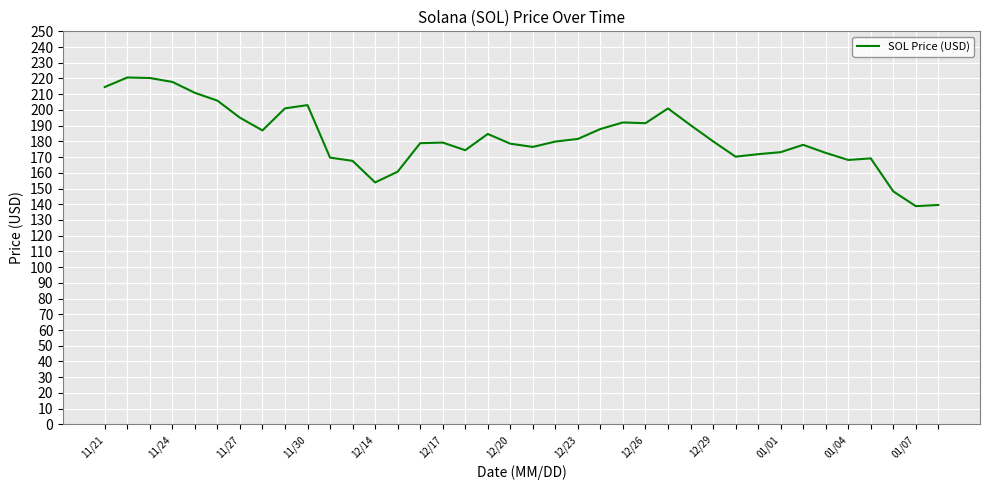

What is the difference between the maximum and minimum values?

81.8